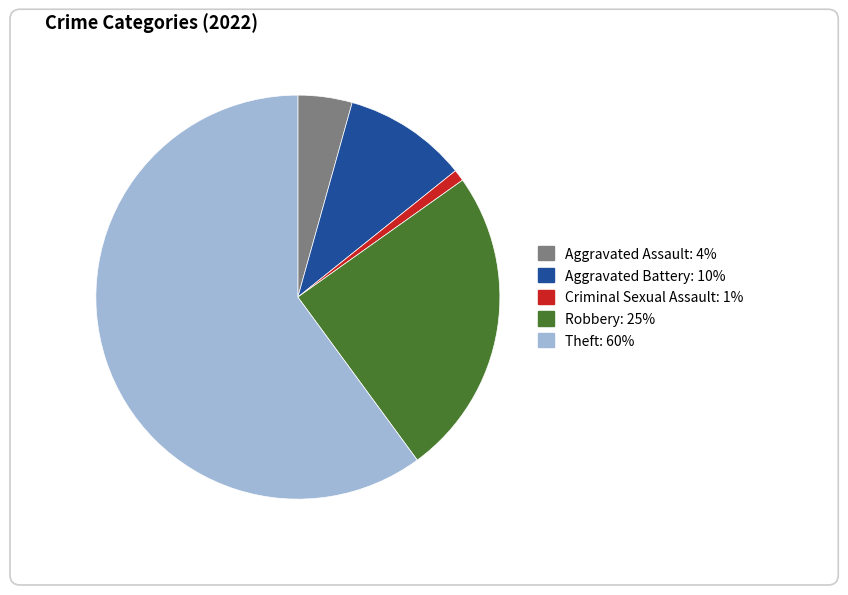

Count the number of slices in the pie.

5